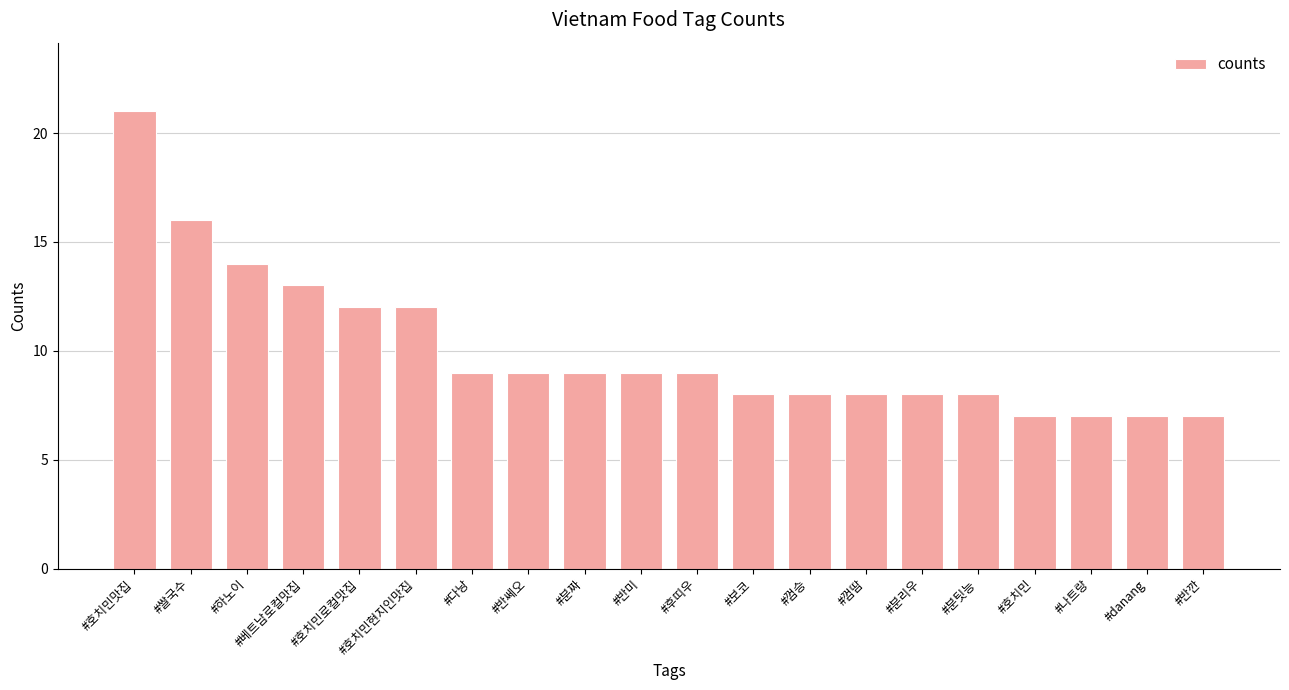

What is the value of the 6th bar from the left?

12